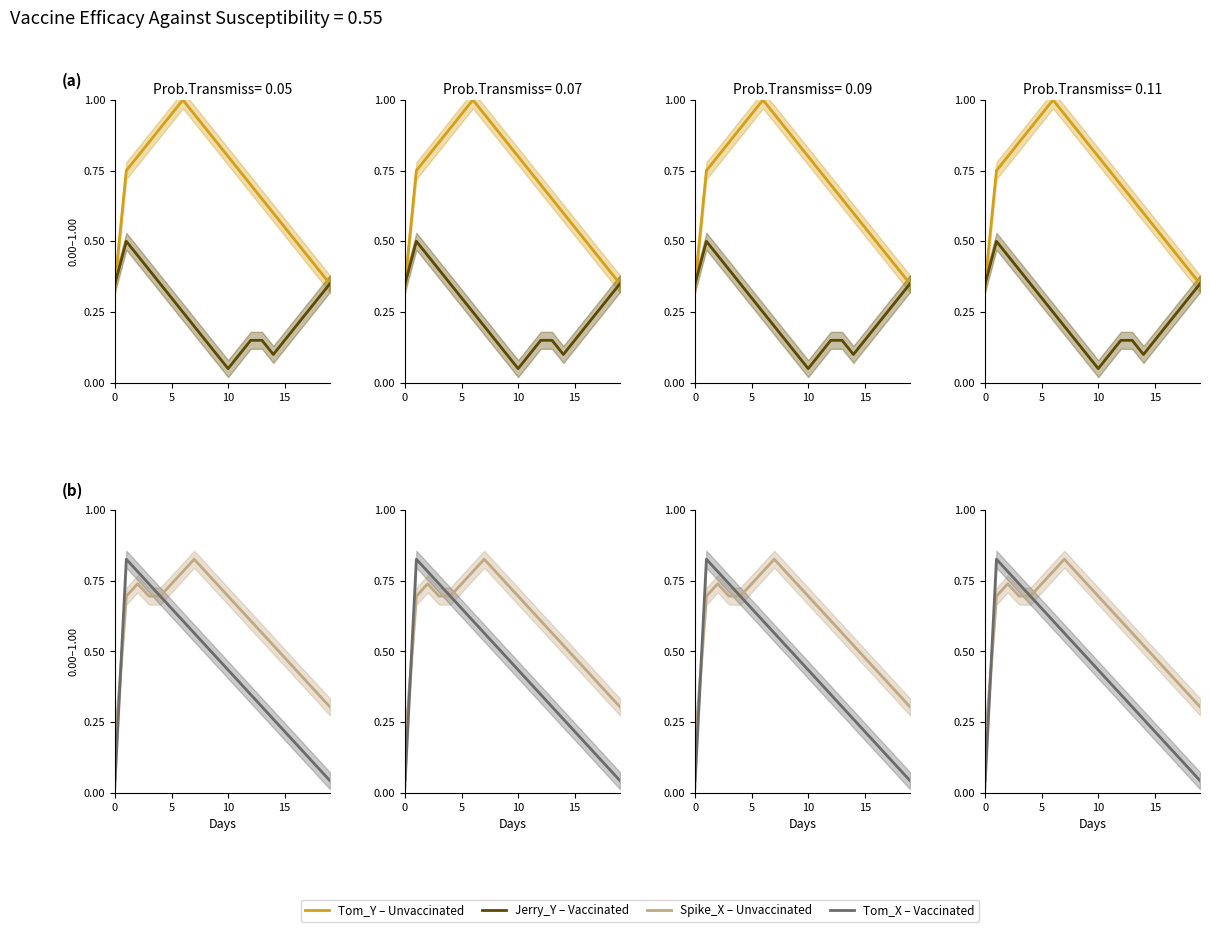

How many lines are shown in the chart?

4